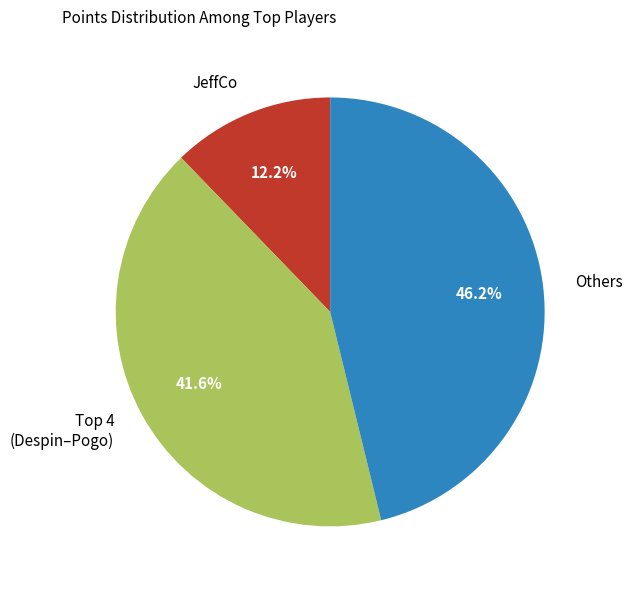

Is there any slice that represents more than half of the pie?

No